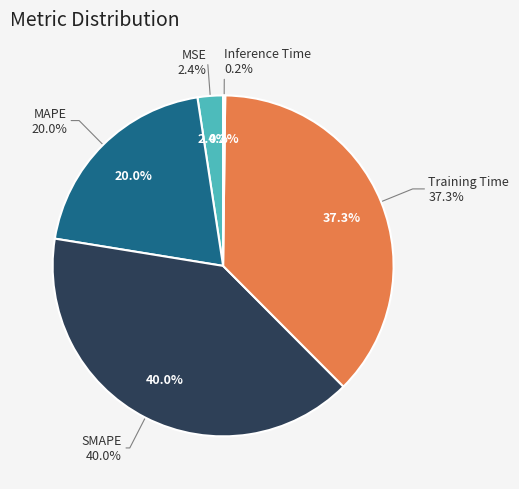

Rank the categories by value from lowest to highest.

Inference Time, MSE, MAPE, Training Time, SMAPE